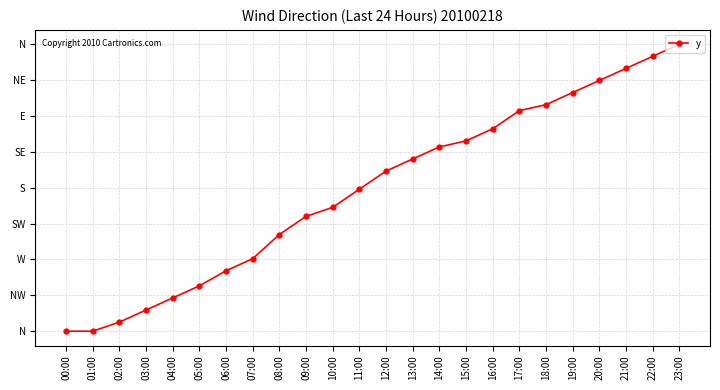

Does the chart have visible grid lines?

Yes